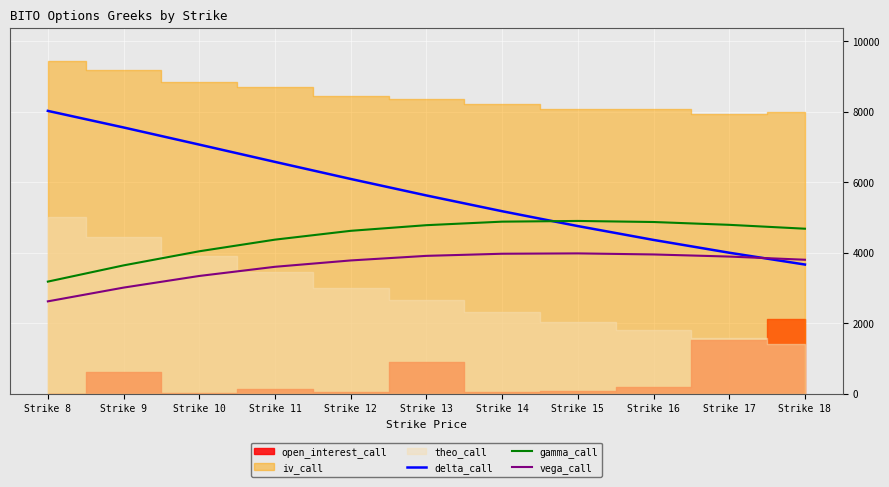

What is the maximum value for delta_call?

8021.0